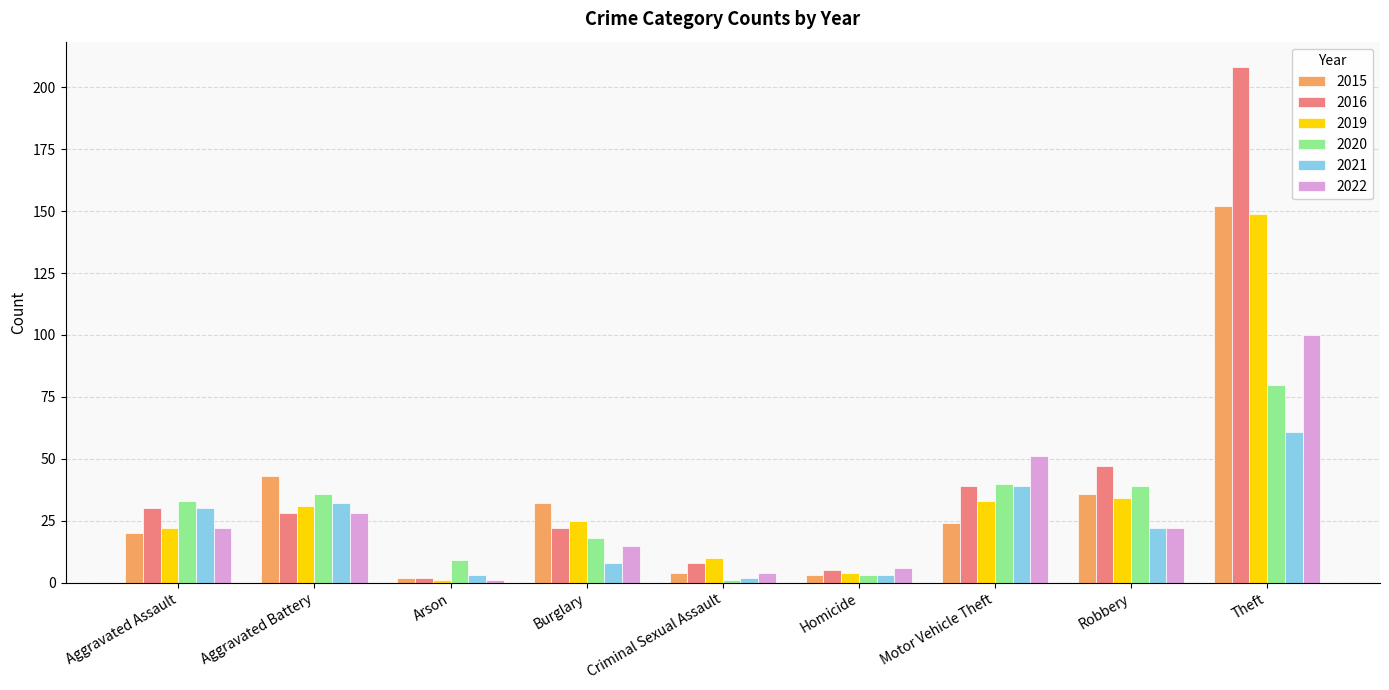

Is it true that 2020 equals 46 at Aggravated Assault?

False